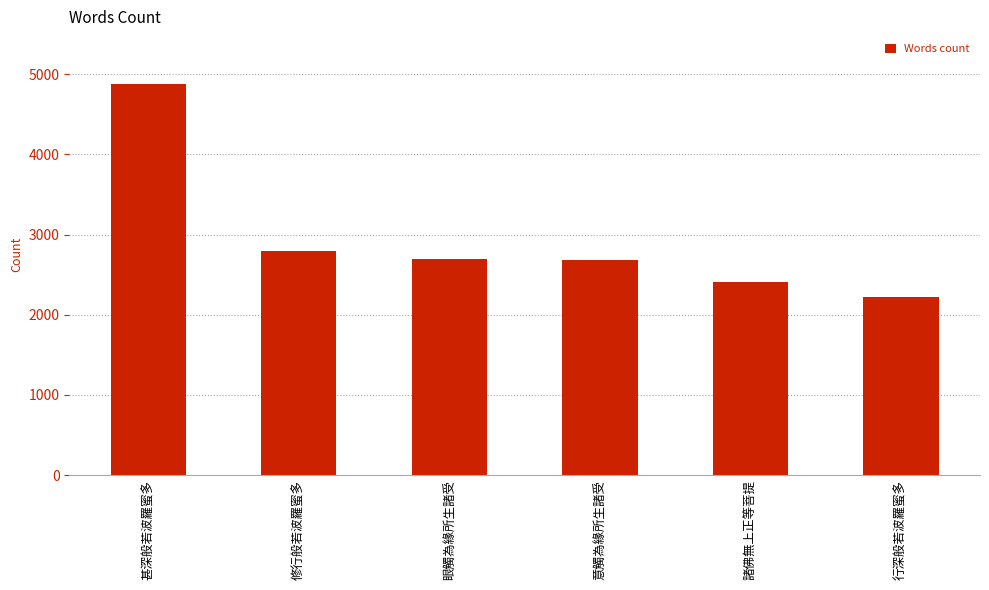

What is the label of the 2nd bar from the left?

修行般若波羅蜜多